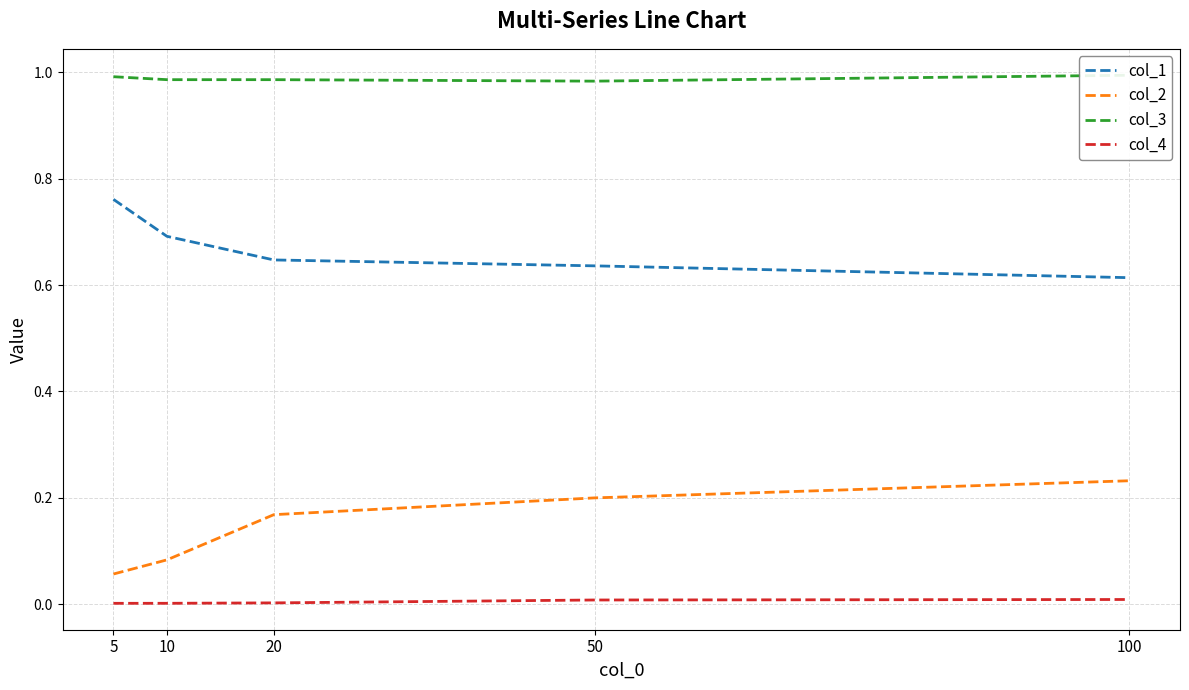

What is the average value of the col_3 series?

1.0